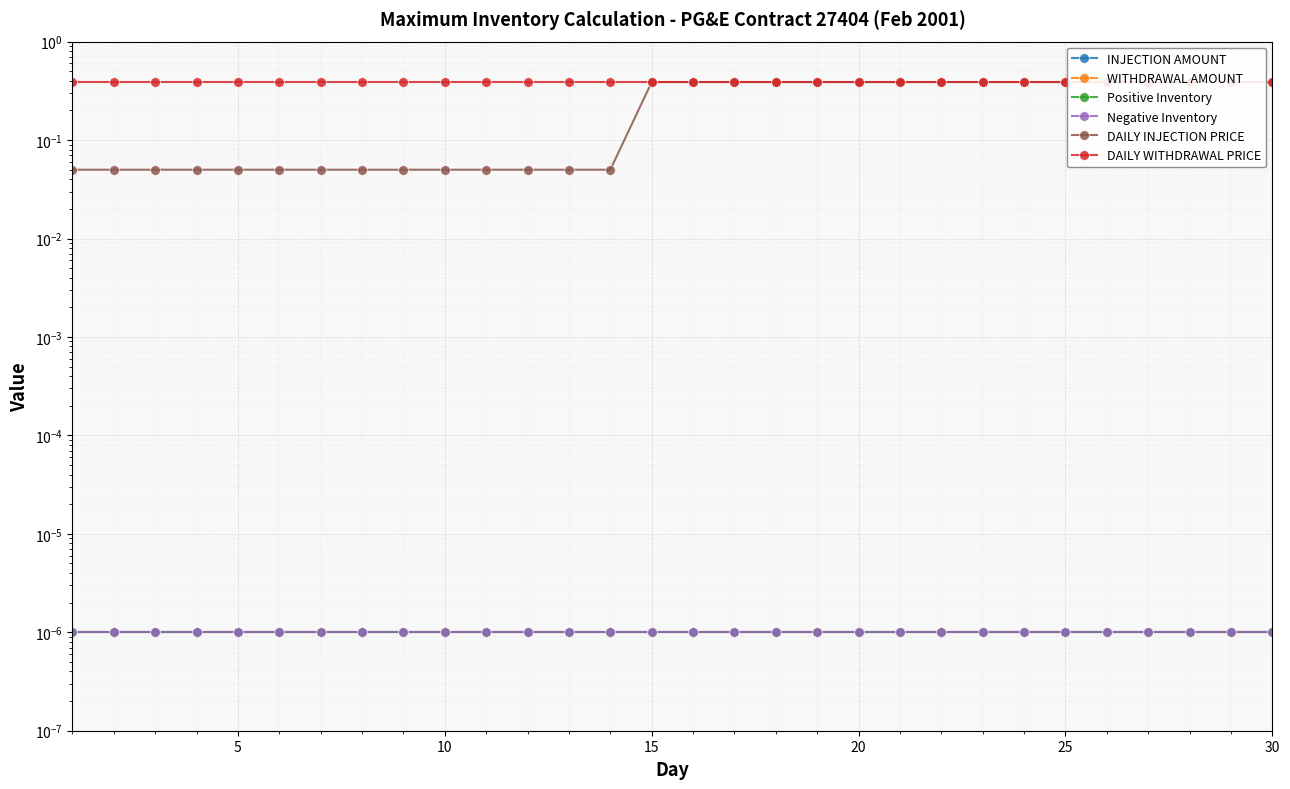

The WITHDRAWAL AMOUNT series shows 0.0 at 5. True or false?

True